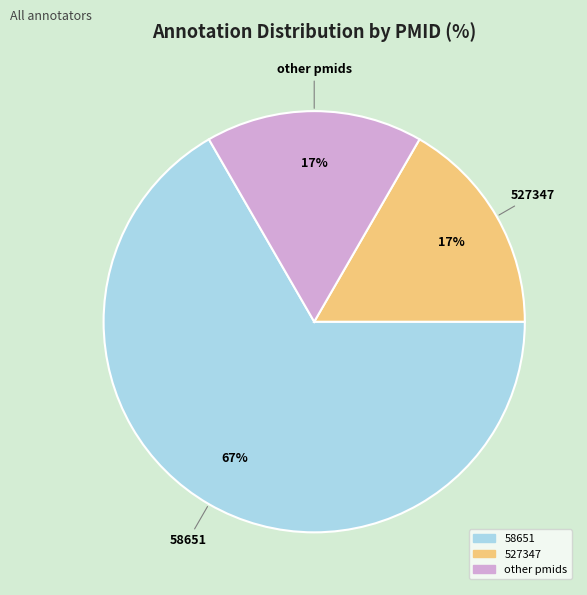

How many segments does this pie chart have?

3